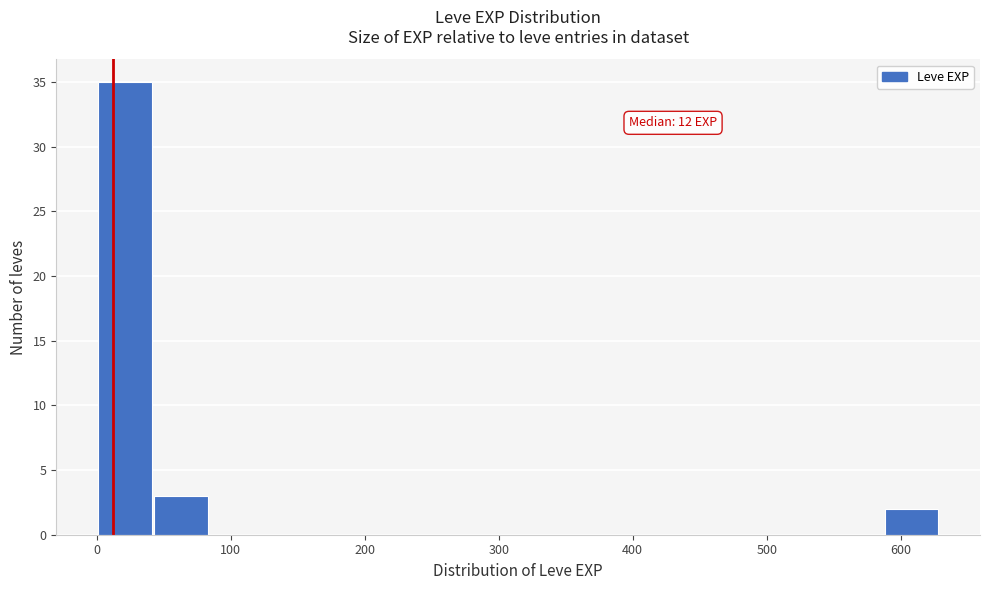

Which range on the x-axis has the tallest bar?

0 to 40